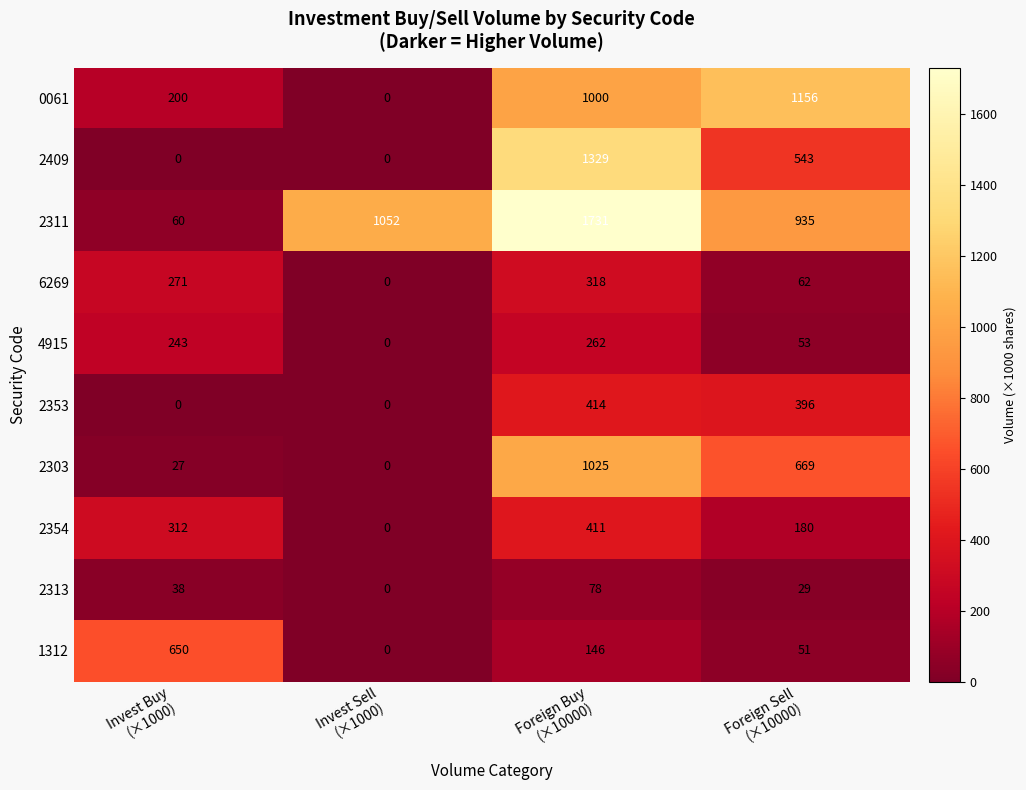

Count the 6269 values in the range 62 to 318.

3